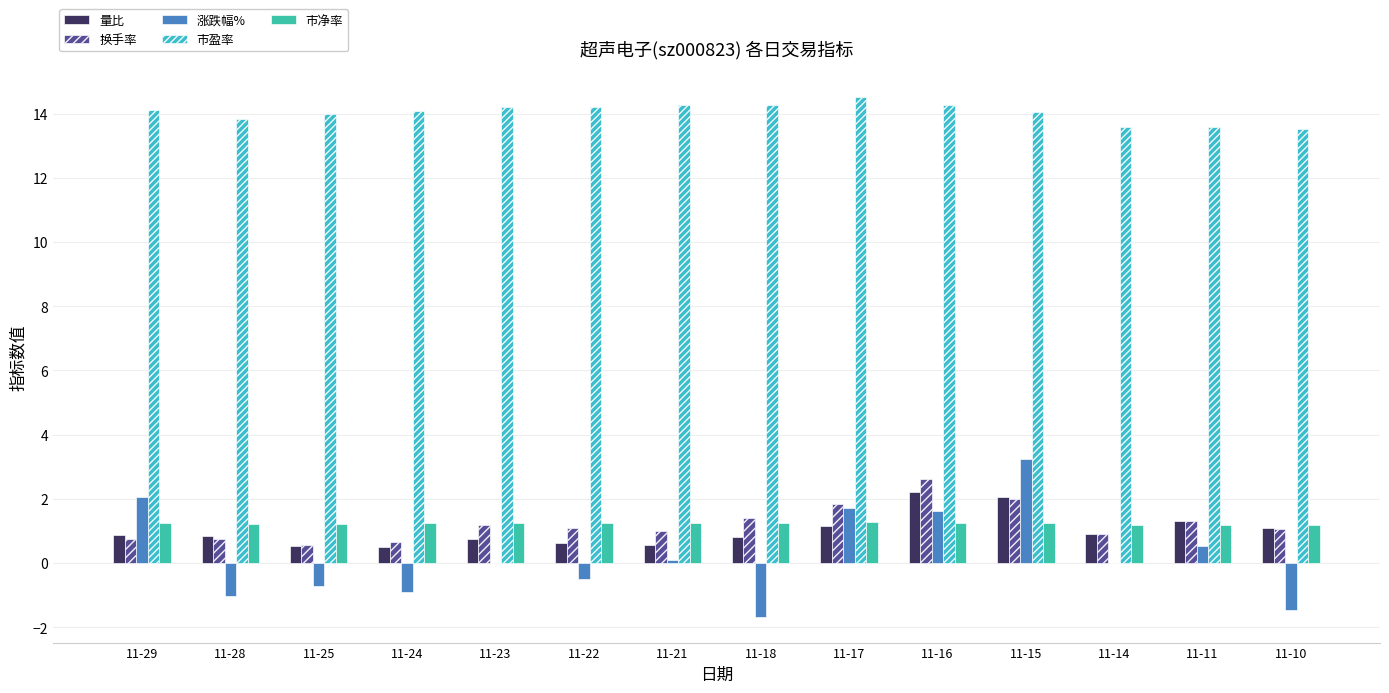

The value of 换手率 at 11-10 is 1.1. True or false?

True